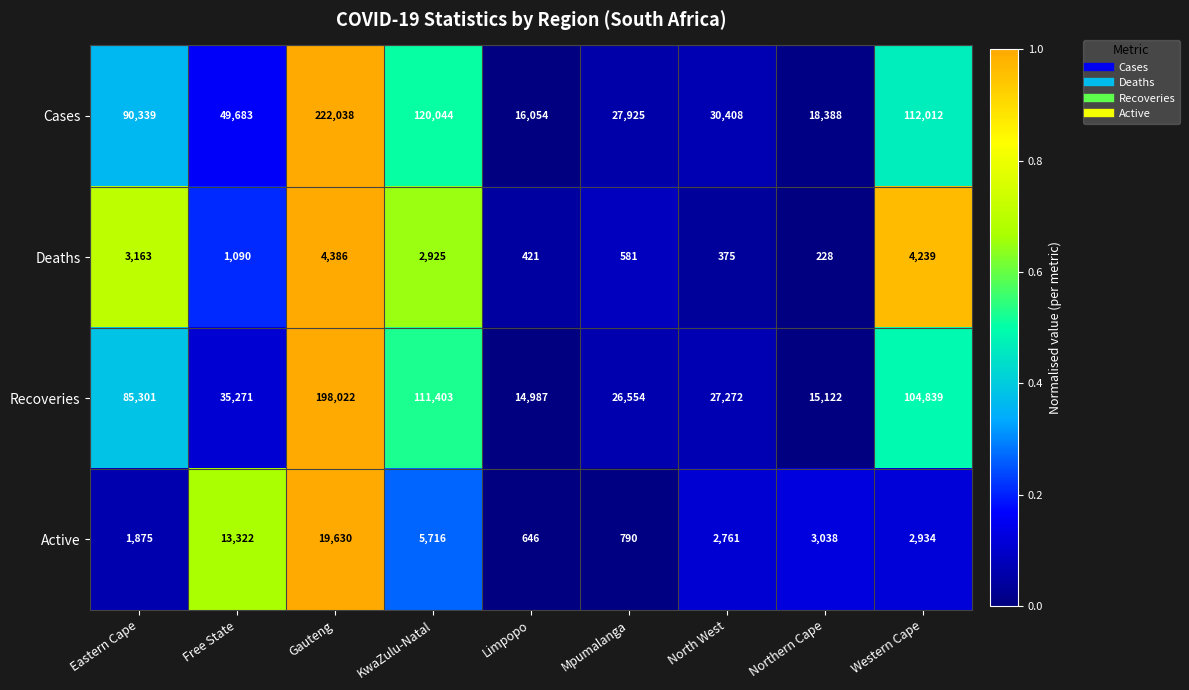

The value of Deaths at Northern Cape is 228. True or false?

True